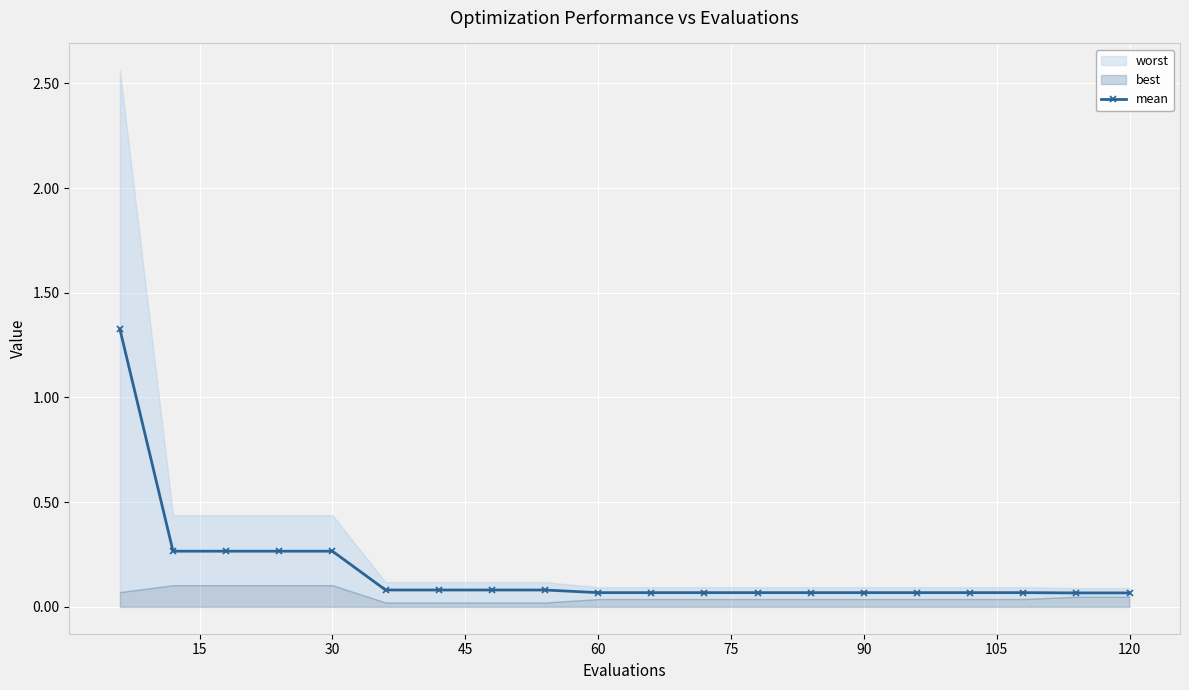

What is the value of the 13th point from the left?

0.1